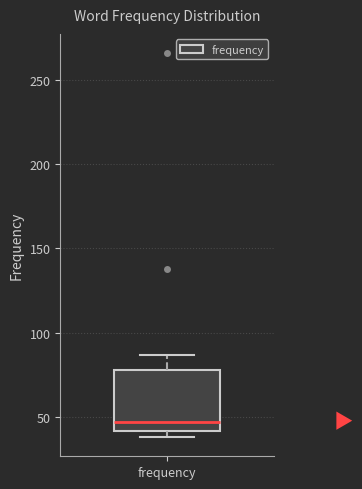

Transcribe this box plot: give where the median line is, the range the box spans, and where the two whiskers end, as read against the y-axis. The values are not printed on the chart, so give them approximately, as read against the axis.

median 45, box 40 to 80, whiskers 40 (just below the box's lower edge) to 85